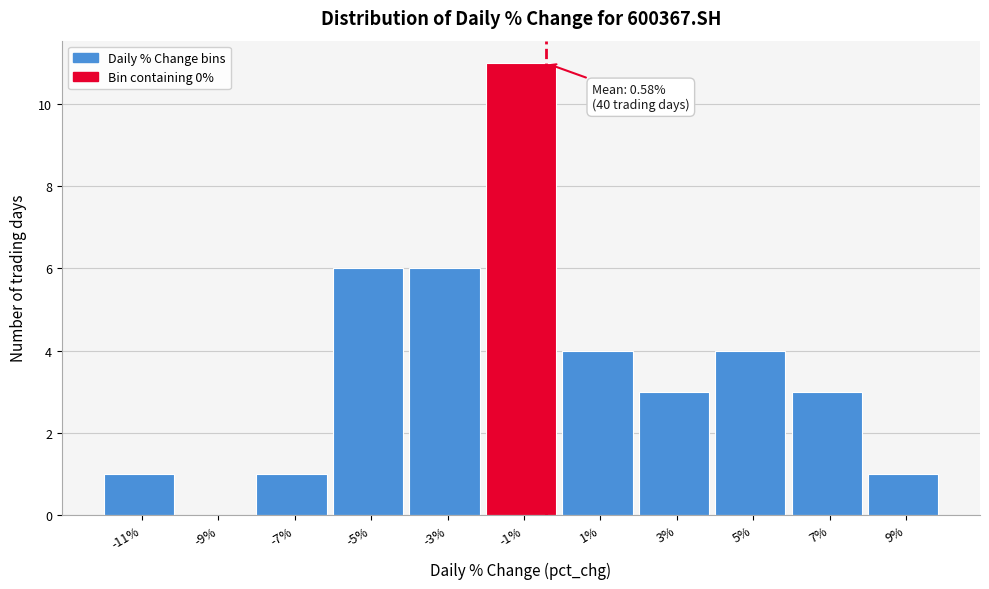

Reading right to left, what are all the values shown in this chart?

9%=1	7%=3	5%=4	3%=3	1%=4	-1%=11	-3%=6	-5%=6	-7%=1	-9%=0	-11%=1